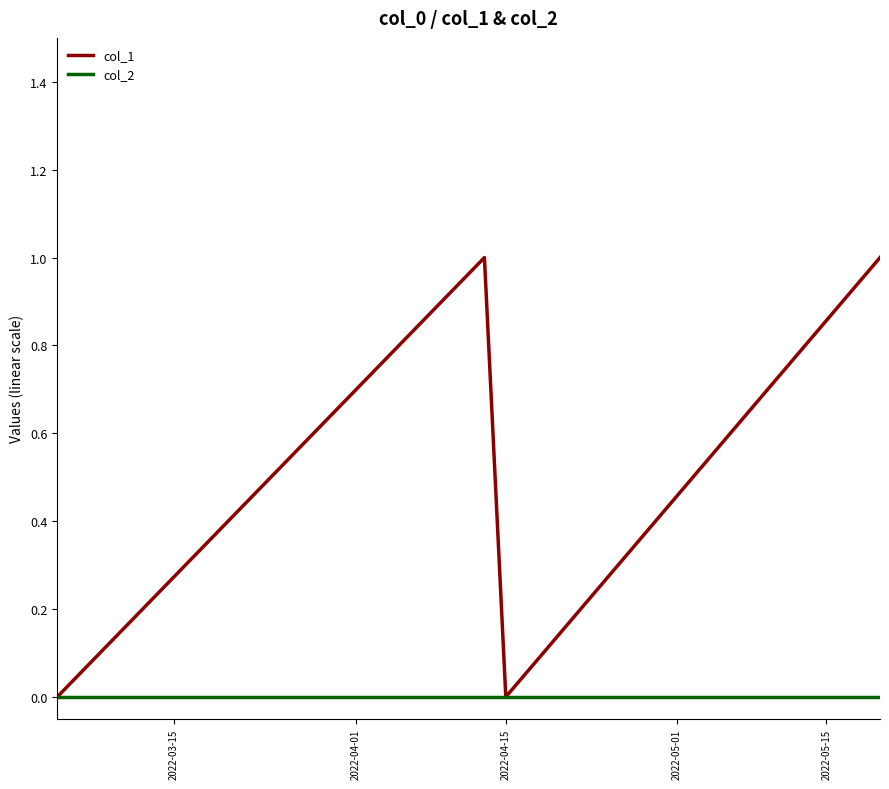

Which series has the largest range (max minus min)?

col_1